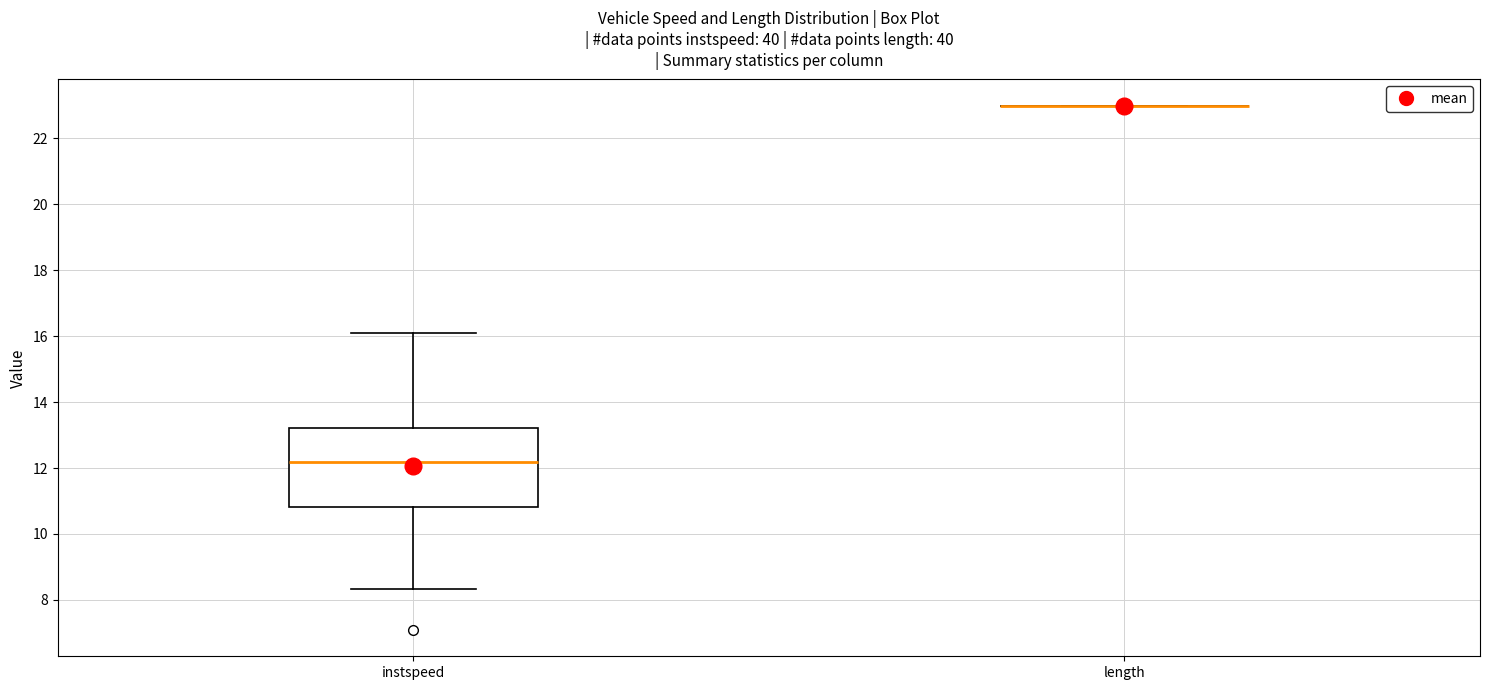

Reading left to right, transcribe this box plot: for each box, give where its median line is, the range the box spans, and where its two whiskers end, as read against the y-axis. The values are not printed on the chart, so give them approximately, as read against the axis.

instspeed: median 12.2, box 10.8 to 13.2, whiskers 8.4 to 16.0
length: box collapsed to a line at 23.0, whiskers 23.0 to 23.0